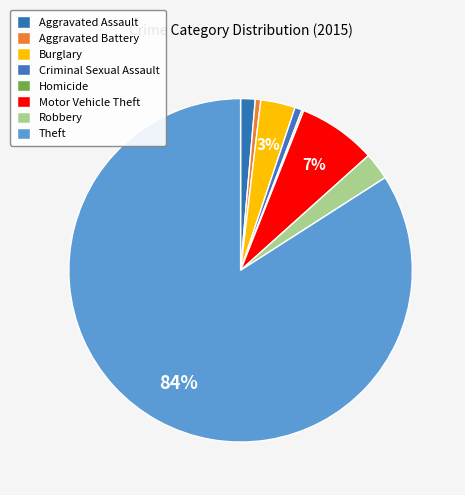

Combined, what portion of the pie is Robbery and Aggravated Assault?

3.9%